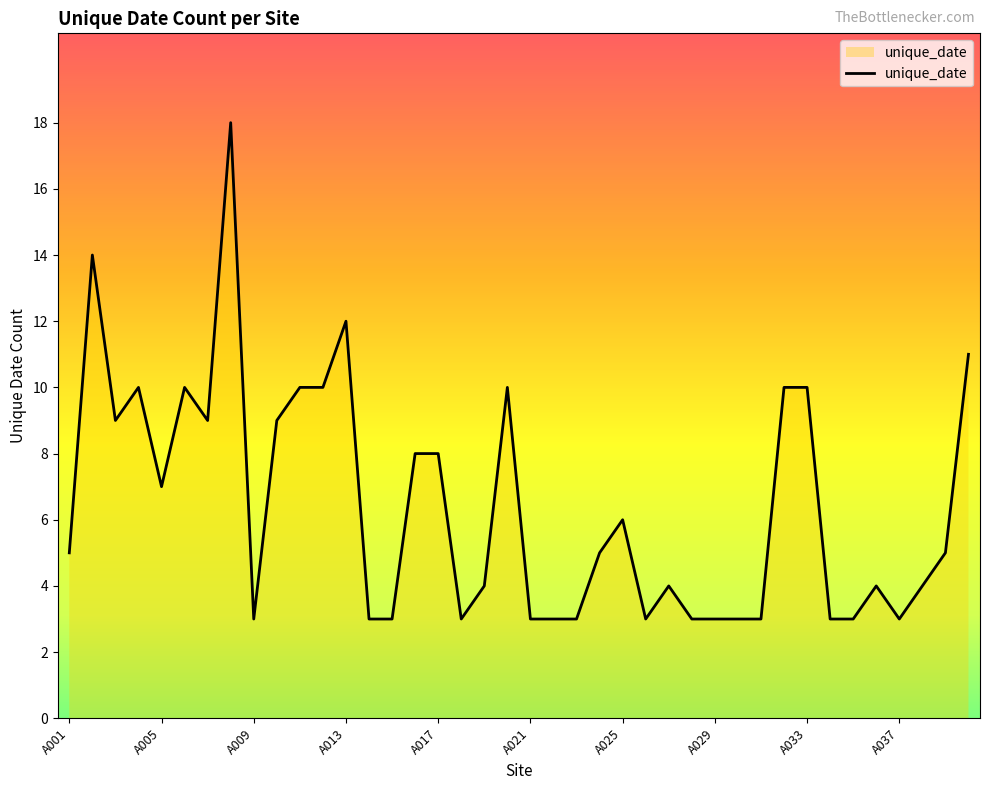

What is the greatest value displayed?

18